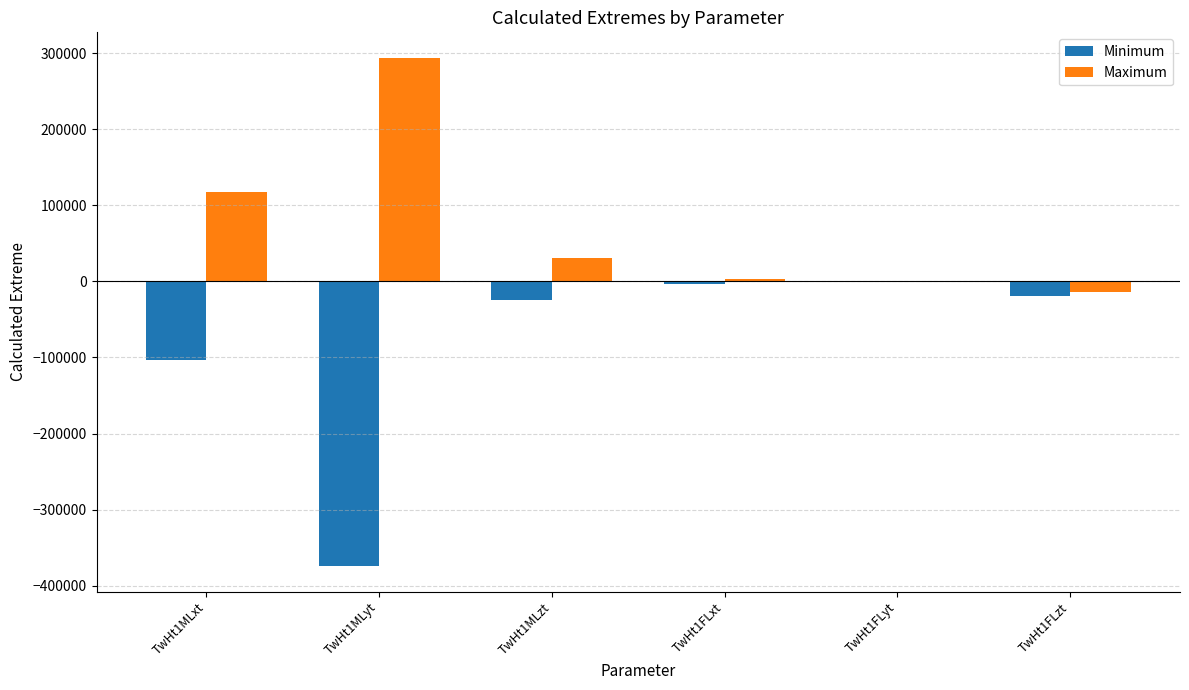

Which series changed the most between TwHt1MLyt and TwHt1MLzt?

Minimum